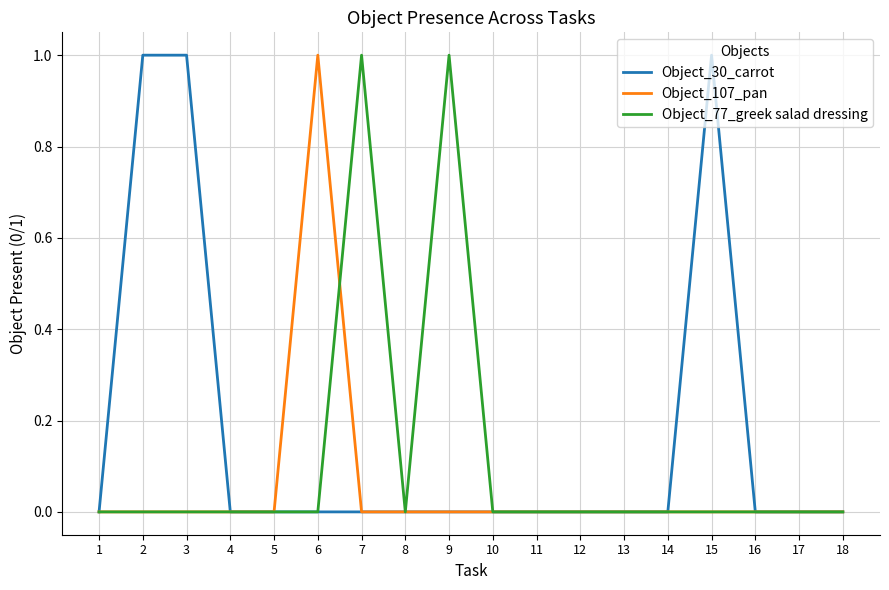

Which series changed the most between 6 and 13?

Object_107_pan